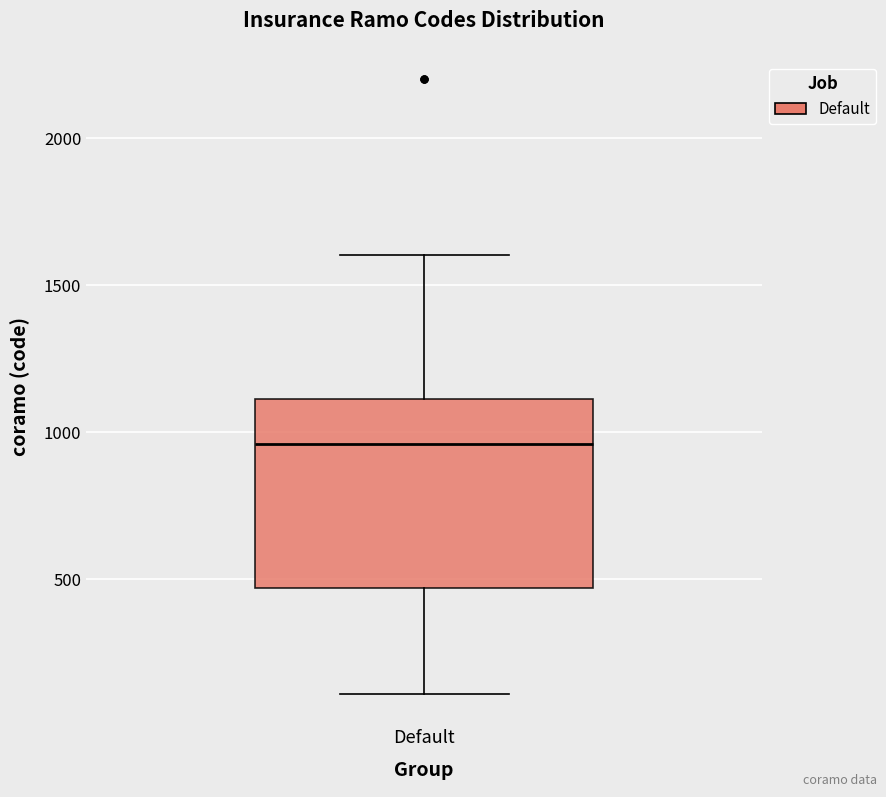

Where is the lower edge of the box for Default on the y-axis? The values are not printed on the chart, so give them approximately, as read against the axis.

450